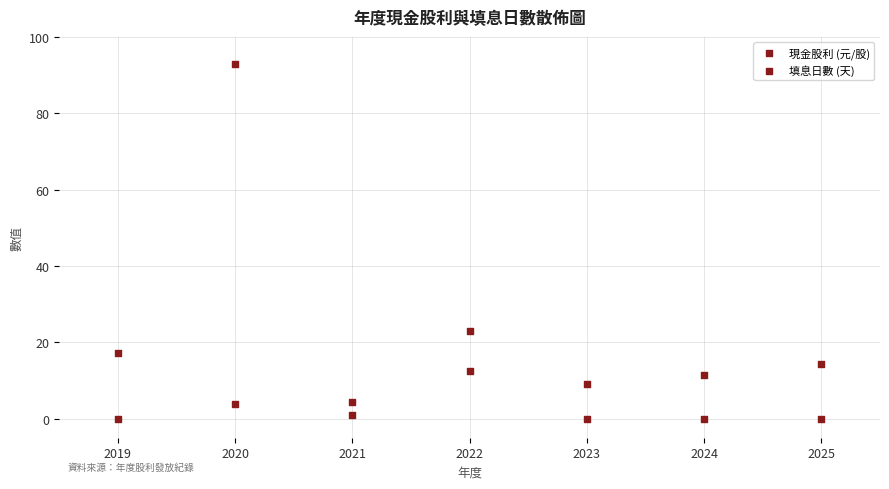

How many points are shown in the scatter plot?

14